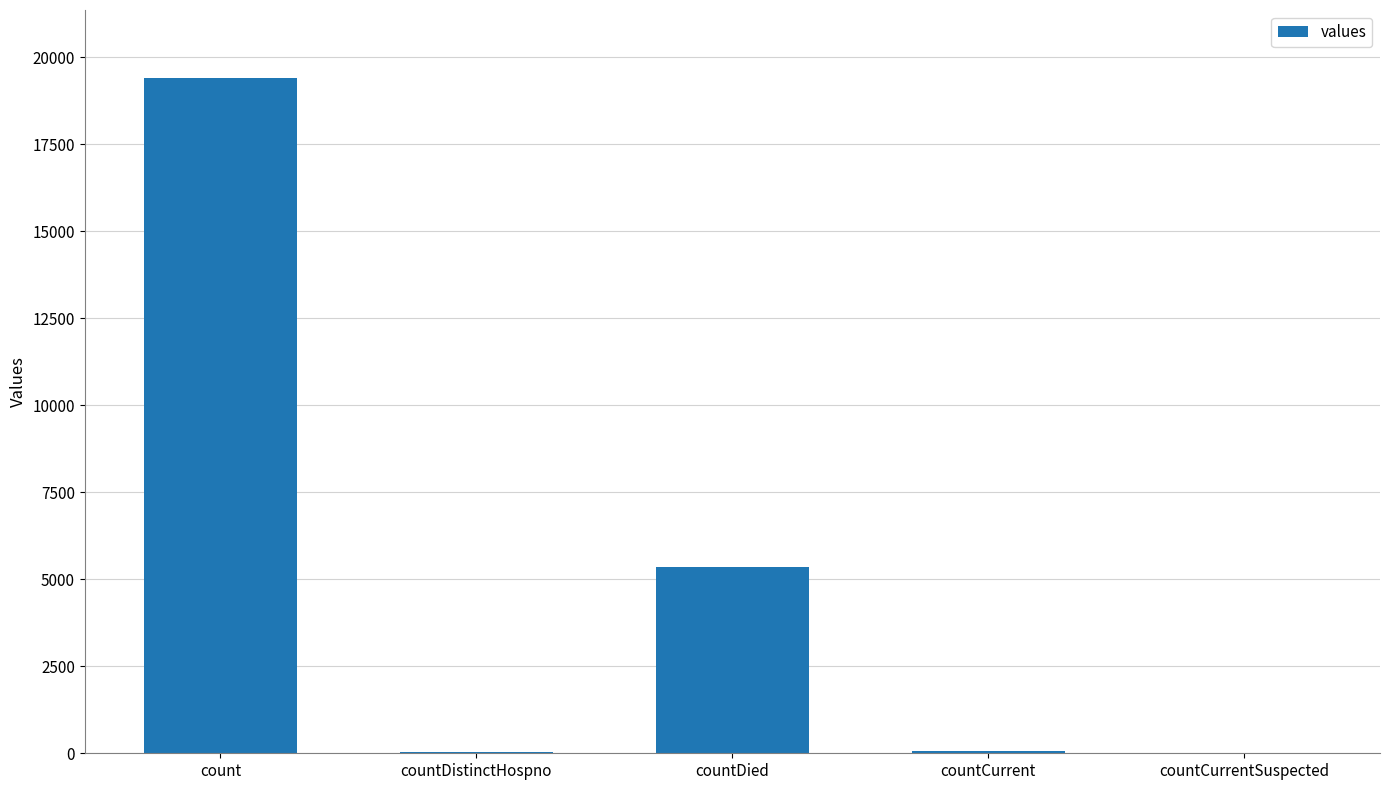

Which label corresponds to the largest value in the chart?

count